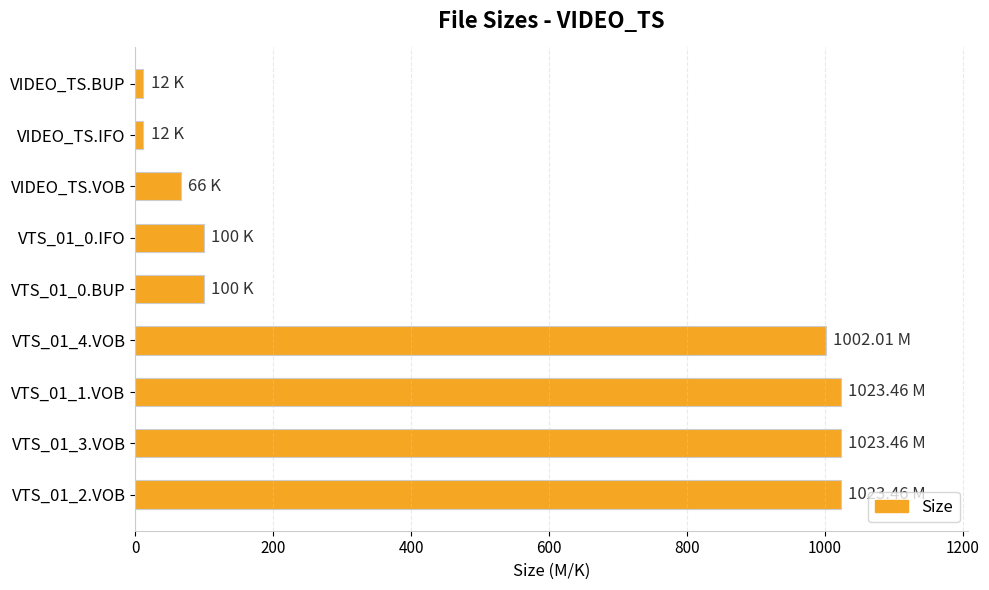

What is the average value?

484.7